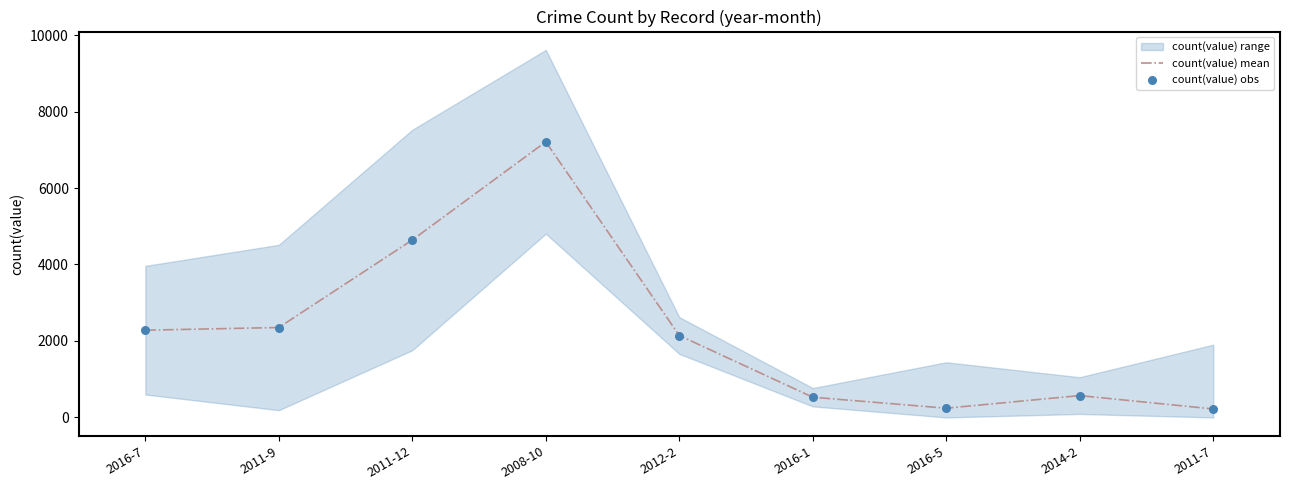

What is the minimum value for count(value) mean?

222